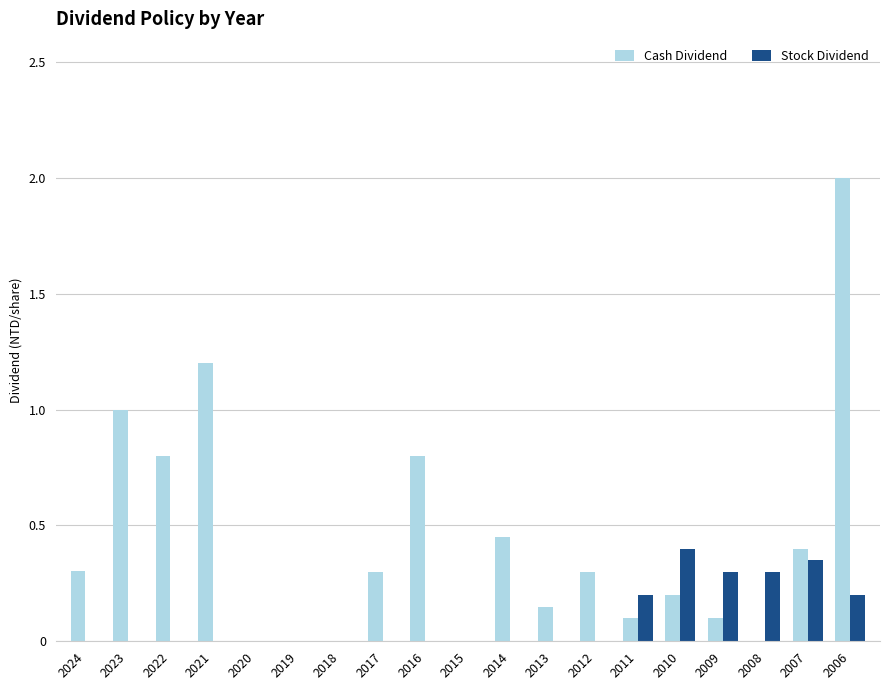

What is the maximum value shown in the chart?

2.0